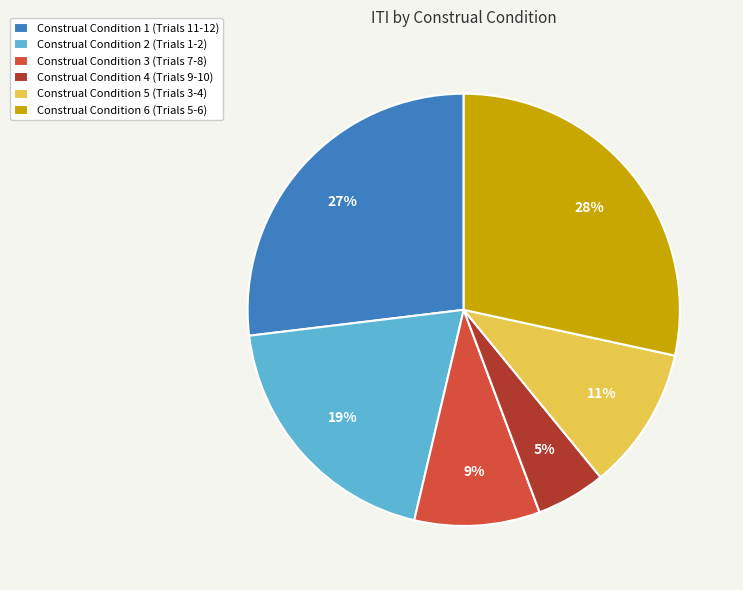

Approximately how many times larger is the value at Construal Condition 3 (Trials 7-8) compared to Construal Condition 6 (Trials 5-6)?

0.3